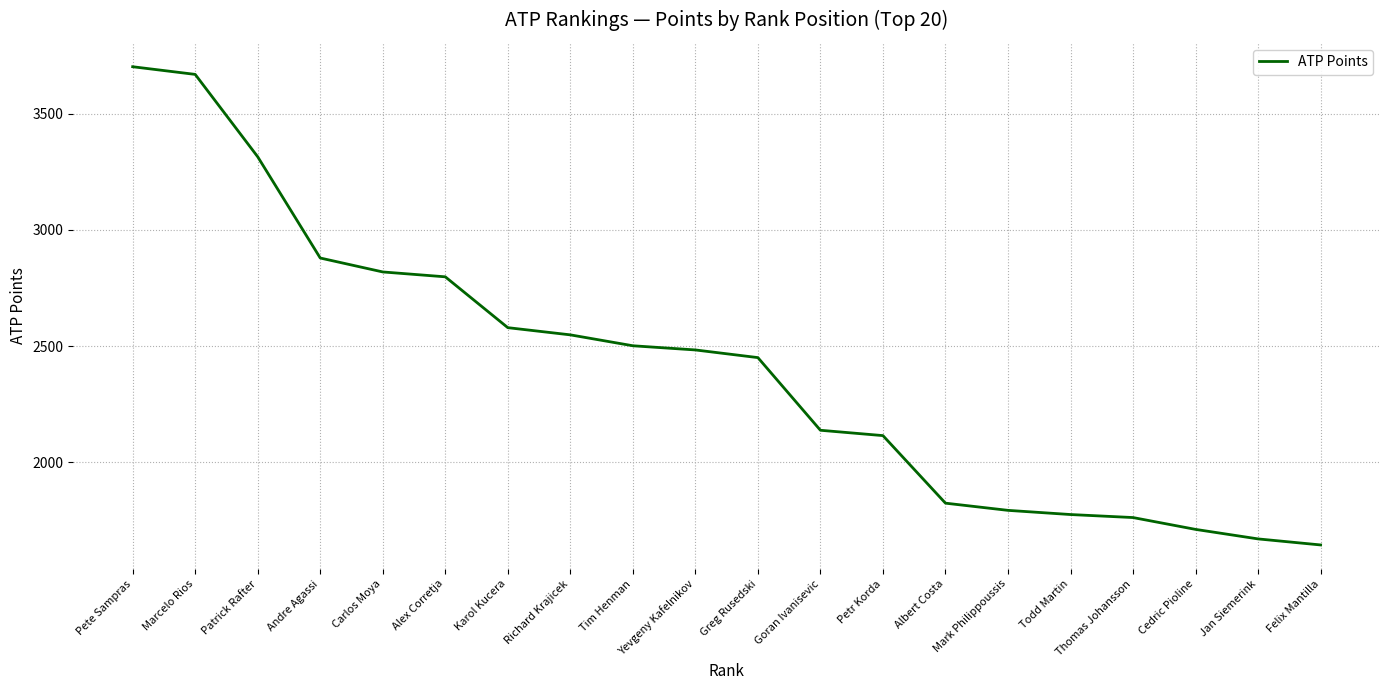

Is this an area chart (filled region under the line)?

No